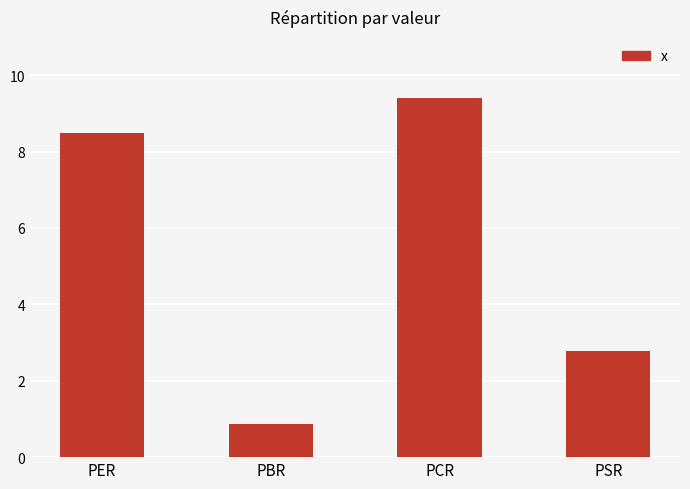

Read the value at PCR.

9.4